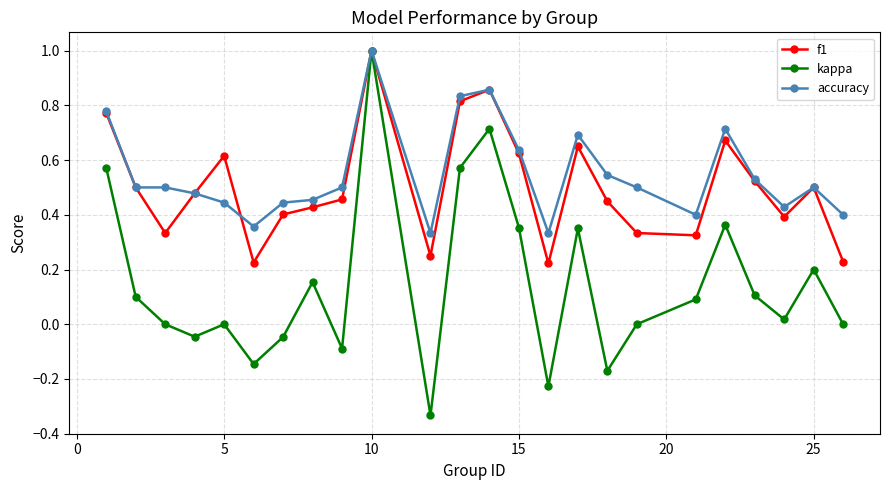

How many categories are shown in the chart?

24